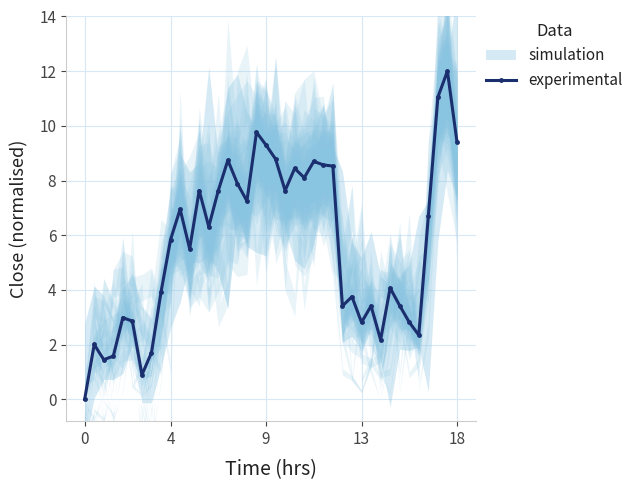

What is the sum of the values at 38 and 0?

12.0